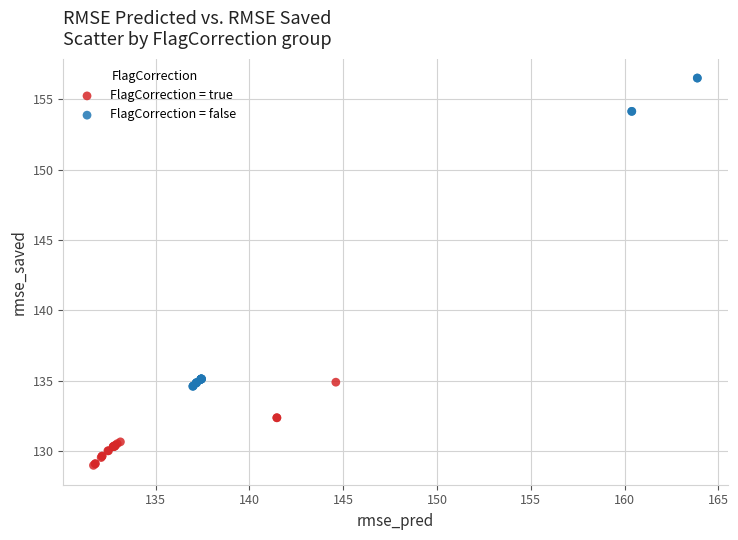

Which series contains the highest Y value?

FlagCorrection = false